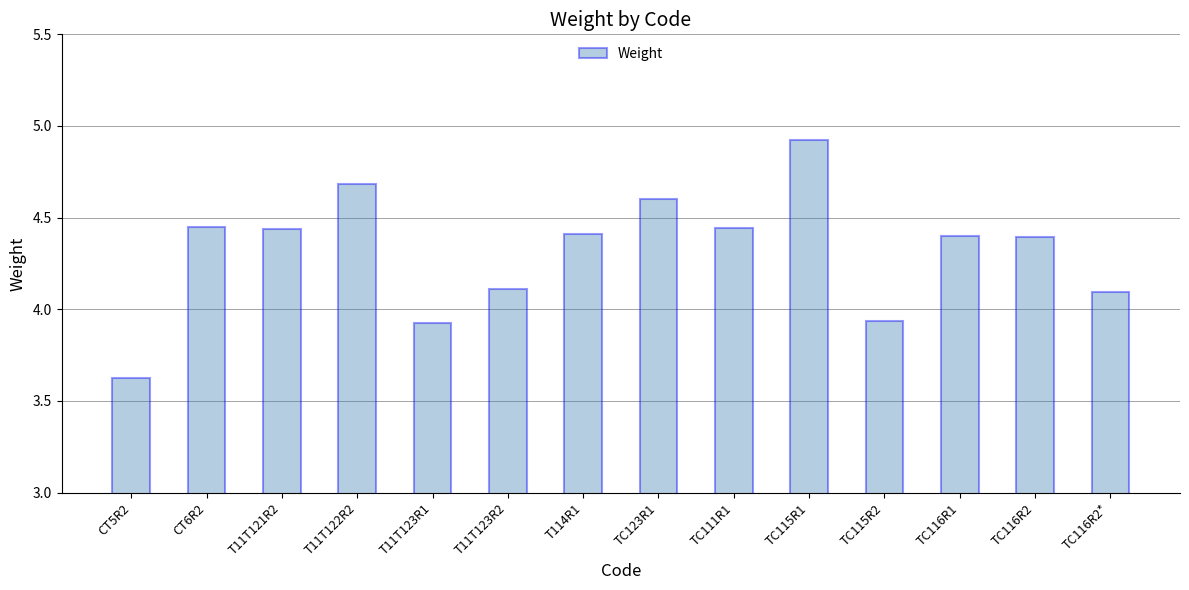

Approximately how many times larger is the value at TC111R1 compared to T11T123R2?

1.1